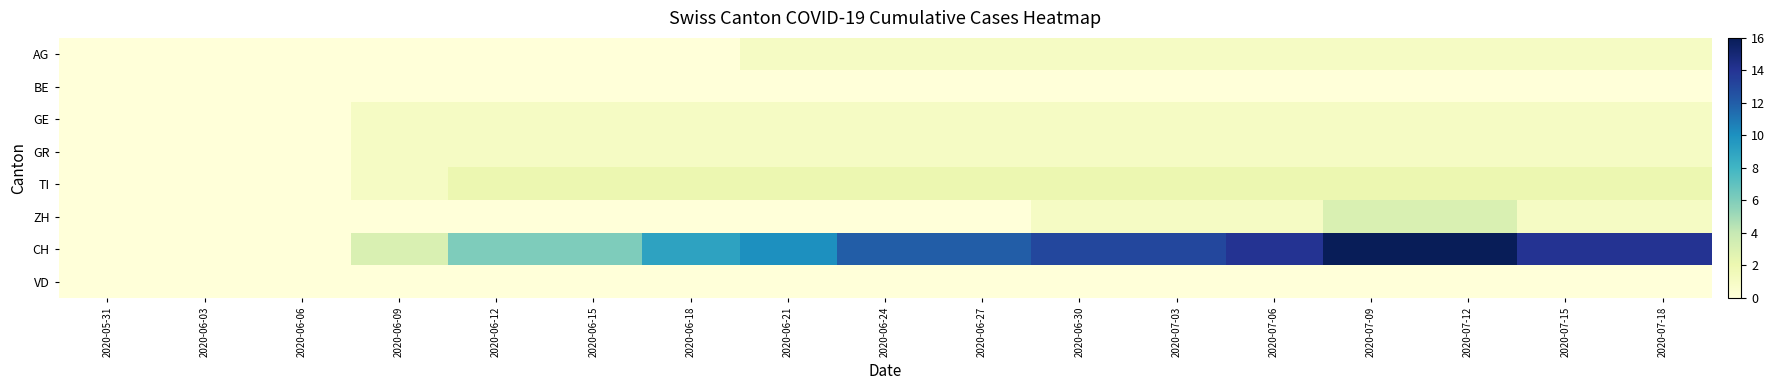

What is the total value across all series at 2020-06-09?

6